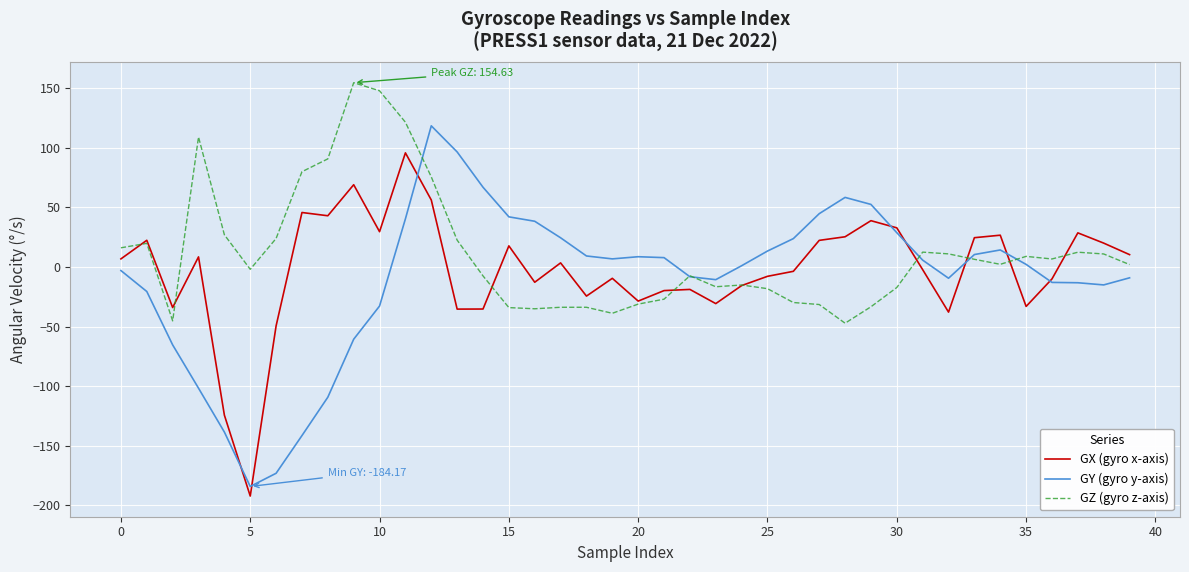

What is the smallest value displayed?

-192.2